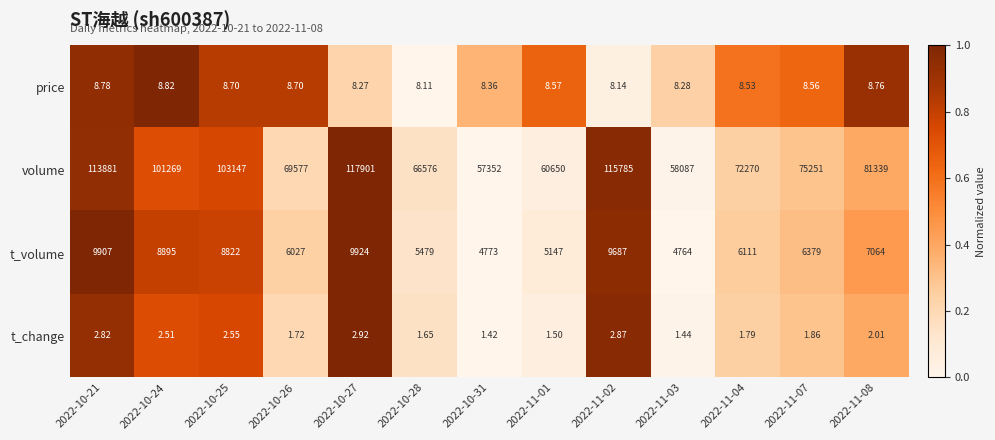

What is the spread (max minus min) of values at 2022-10-27?

117898.1